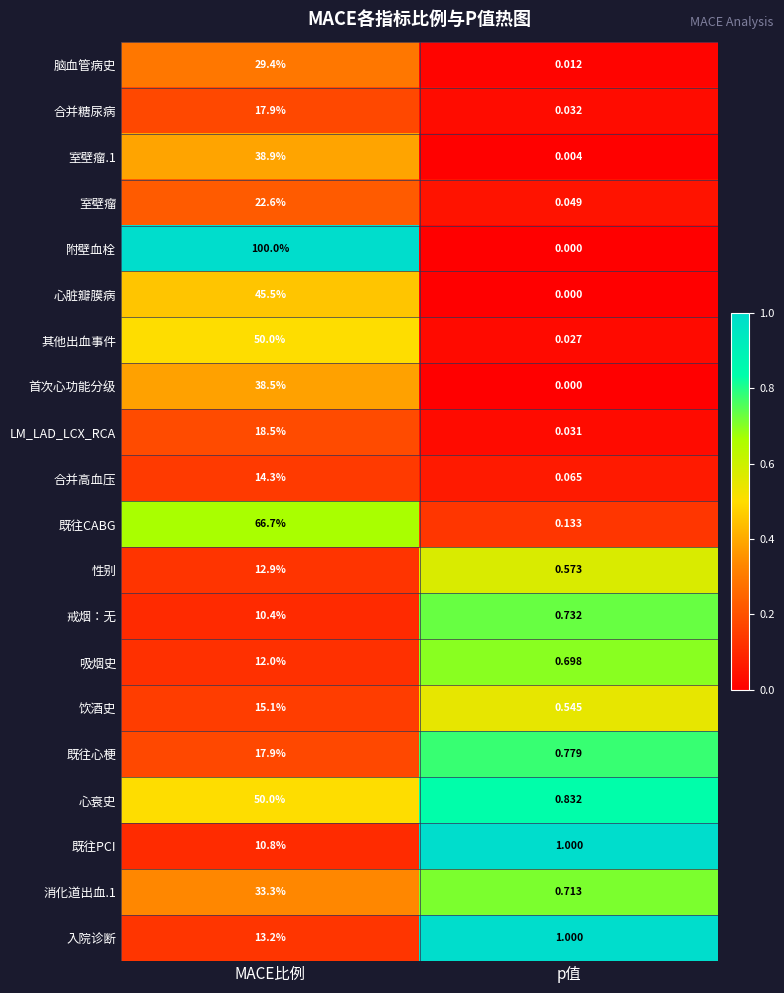

Count the number of categories in the chart.

2